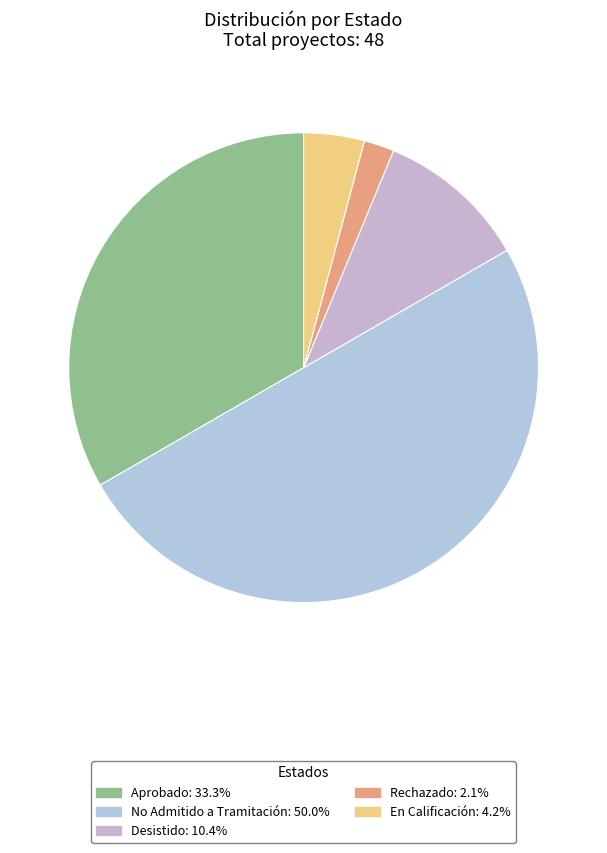

How many slices are in this pie chart?

5